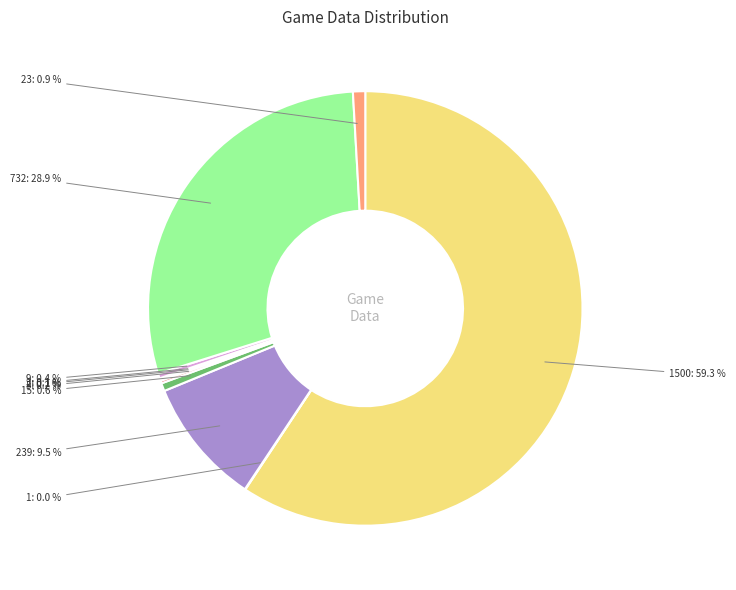

What percentage is NOT represented by 9?

99.6%